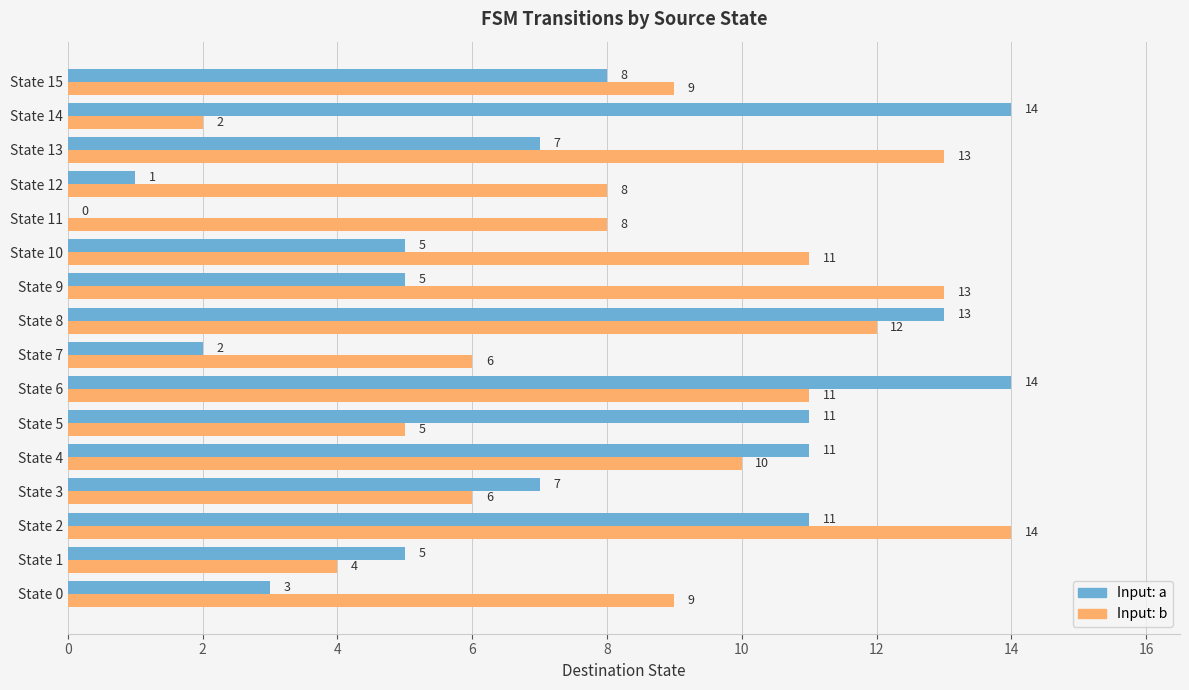

What is the approximate value of Input: b at State 4?

10